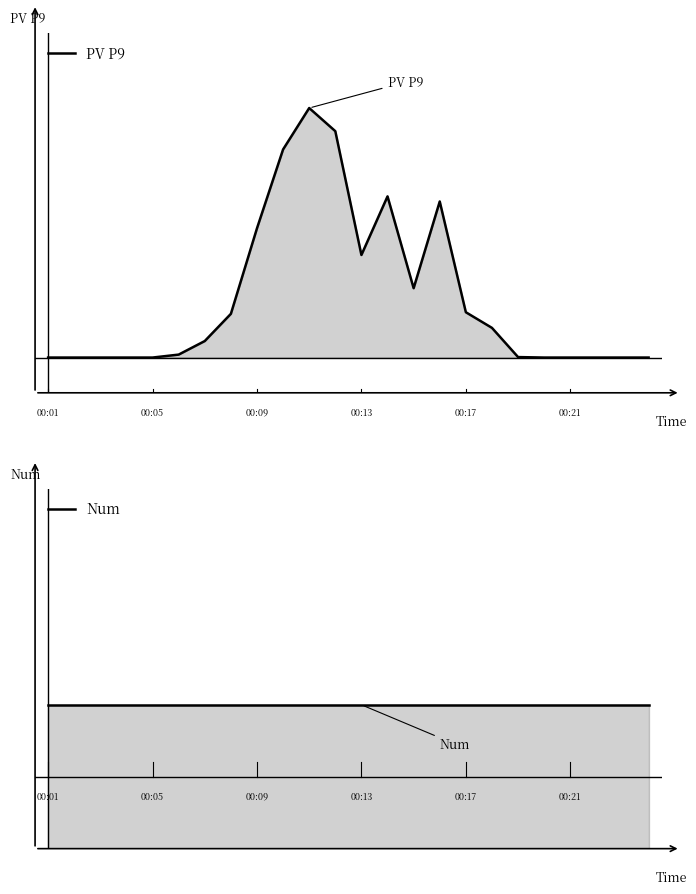

Which series has the largest range (max minus min)?

PV P9